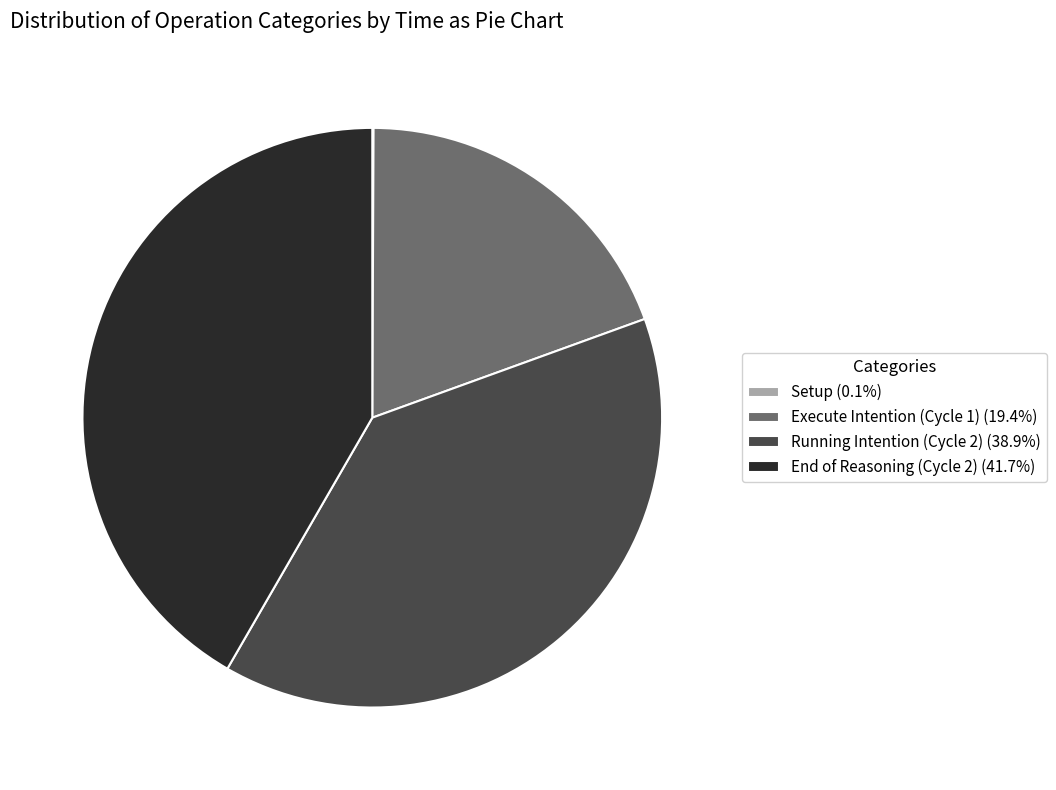

Is there a majority slice in this chart?

No